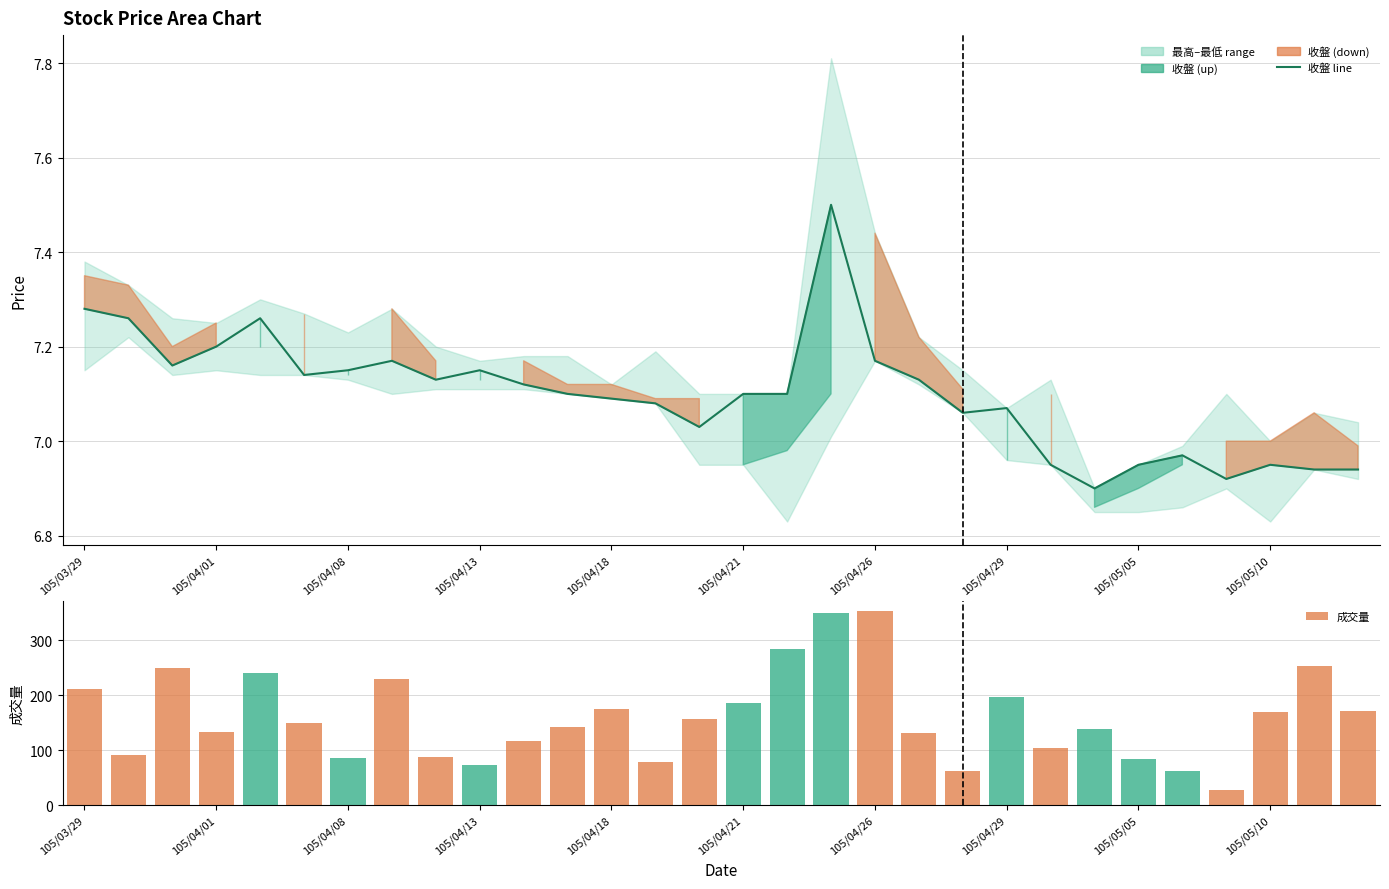

At how many categories does at least one series exceed 65?

27